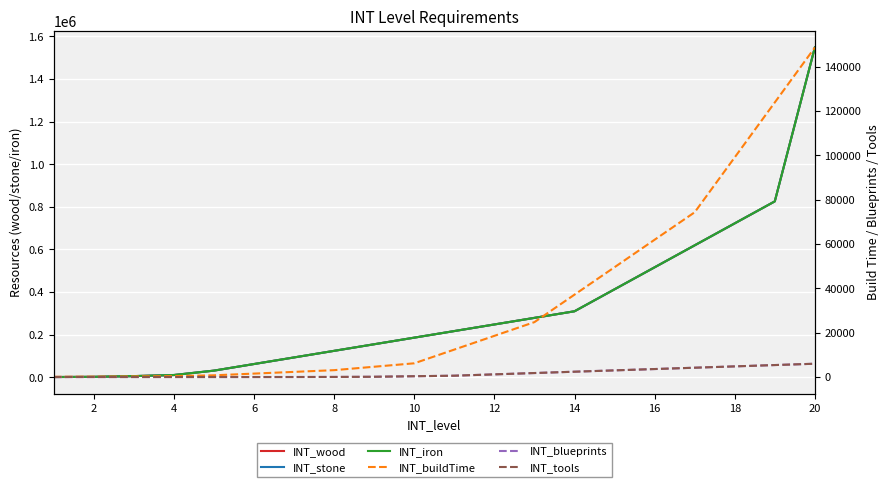

True or false: INT_tools has a value of -2890 at 2.

False